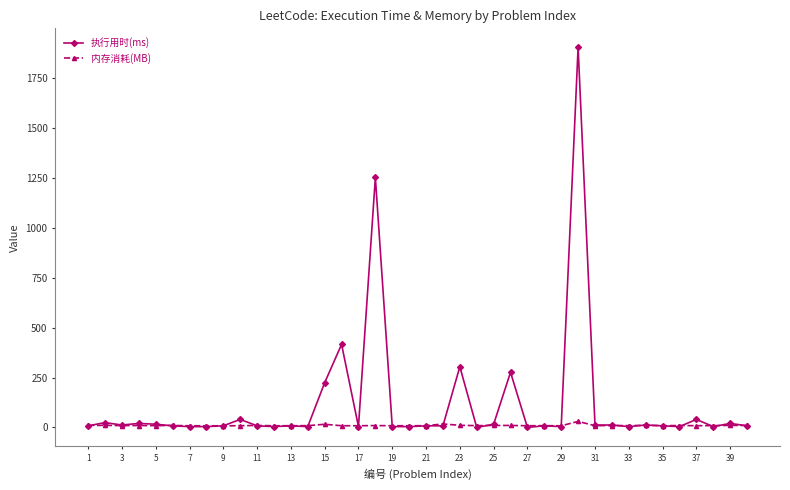

What is the highest value of the 执行用时(ms) series?

1904.0